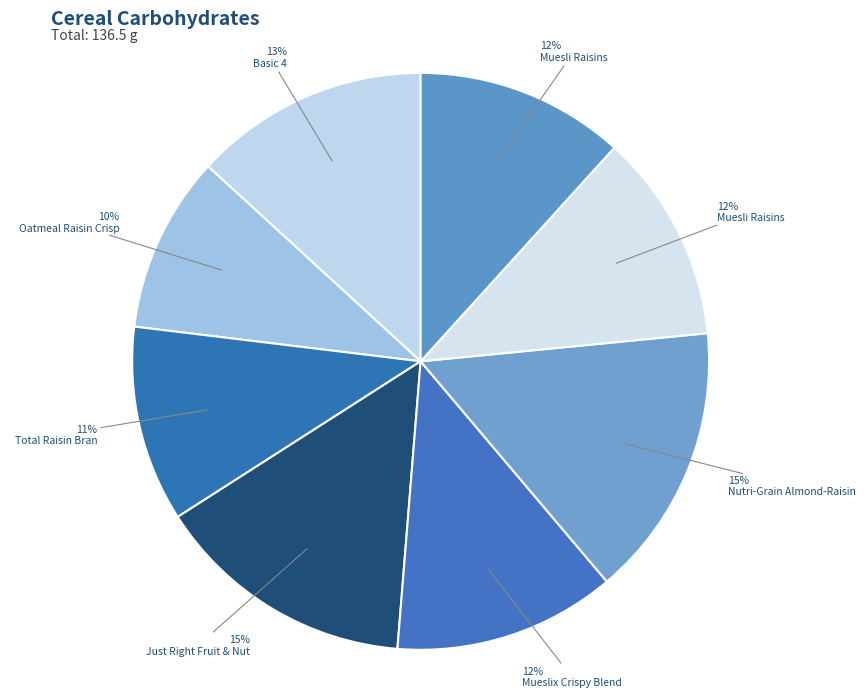

How many slices are in this pie chart?

8